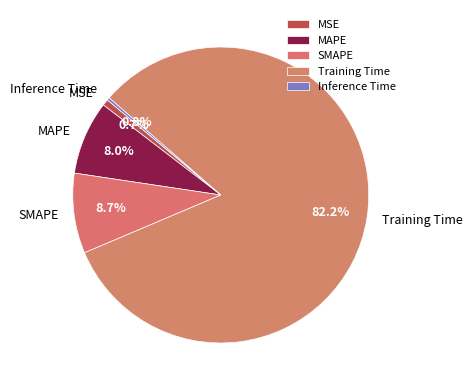

Do MAPE and SMAPE together represent more than half of the pie?

No